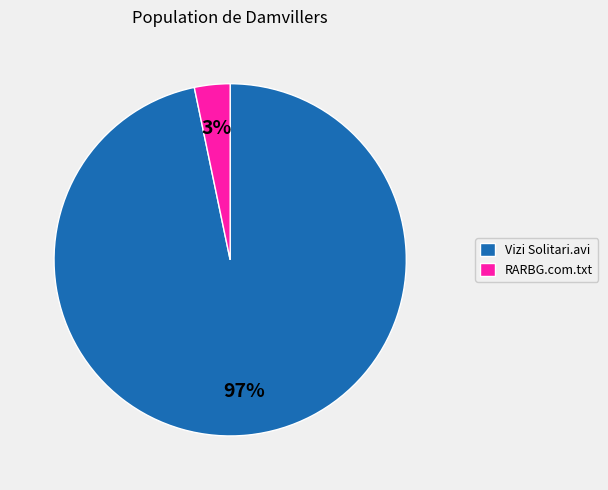

What is the largest slice in the pie chart?

Vizi Solitari.avi